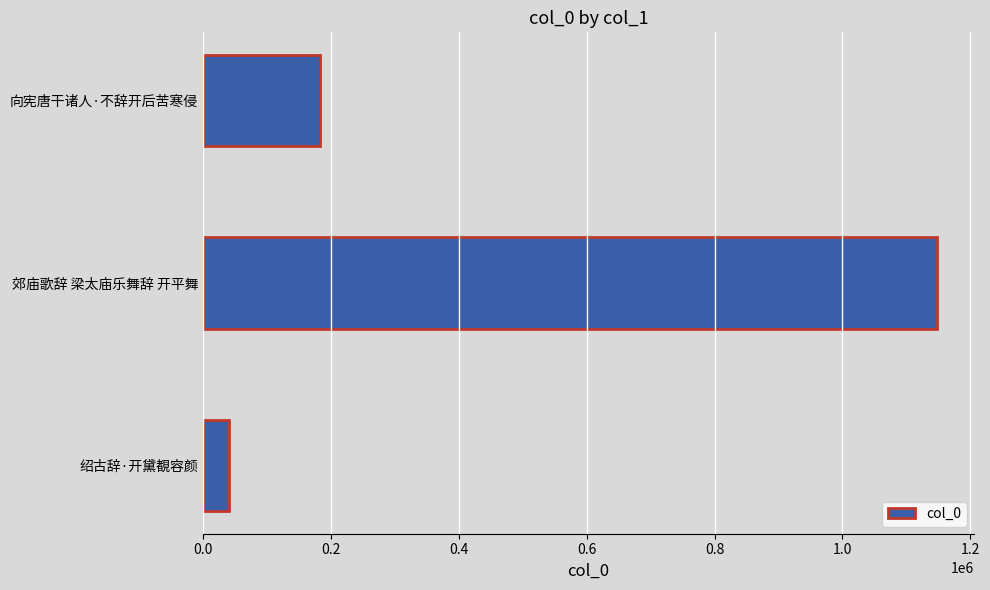

Is it true that the value at 向宪唐干诸人·不辞开后苦寒侵 is 182524?

True